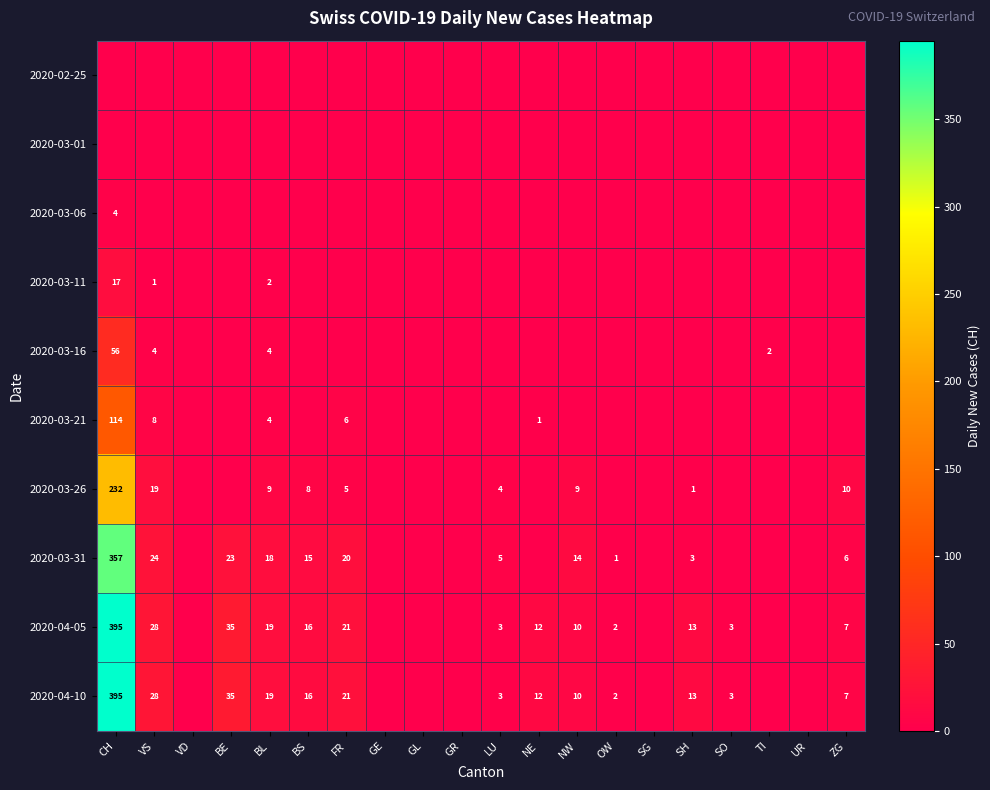

True or false: 2020-04-10 has a value of 3 at LU.

True